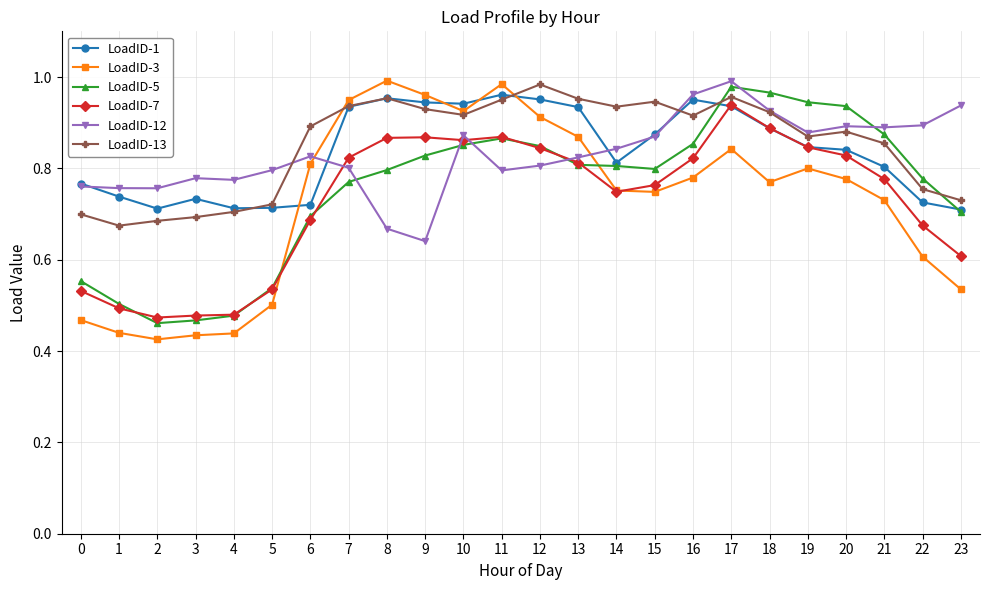

True or false: LoadID-1 has more than 0 points higher than both neighbors.

True